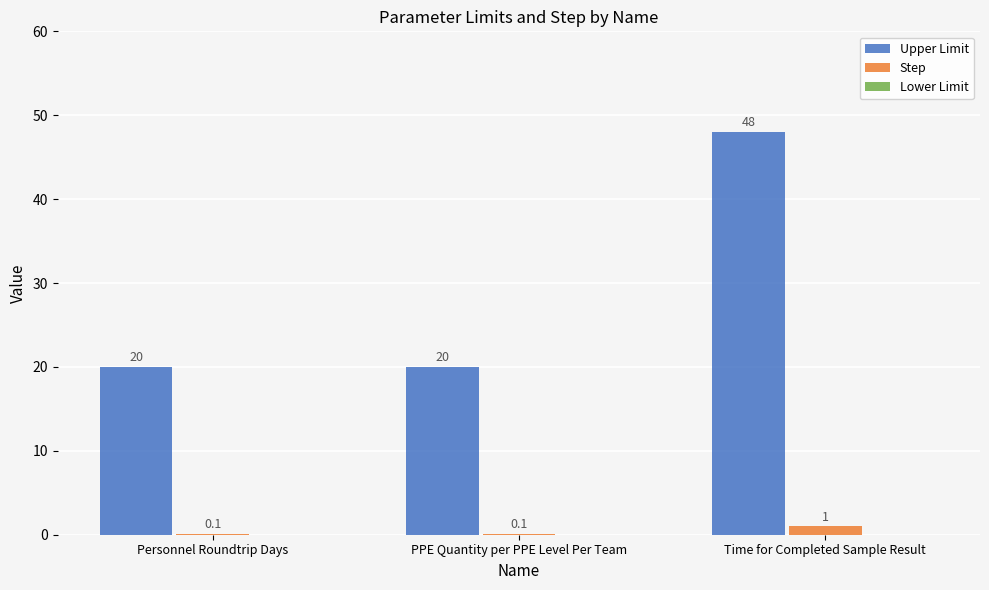

How many Step values are between 0 and 1?

3